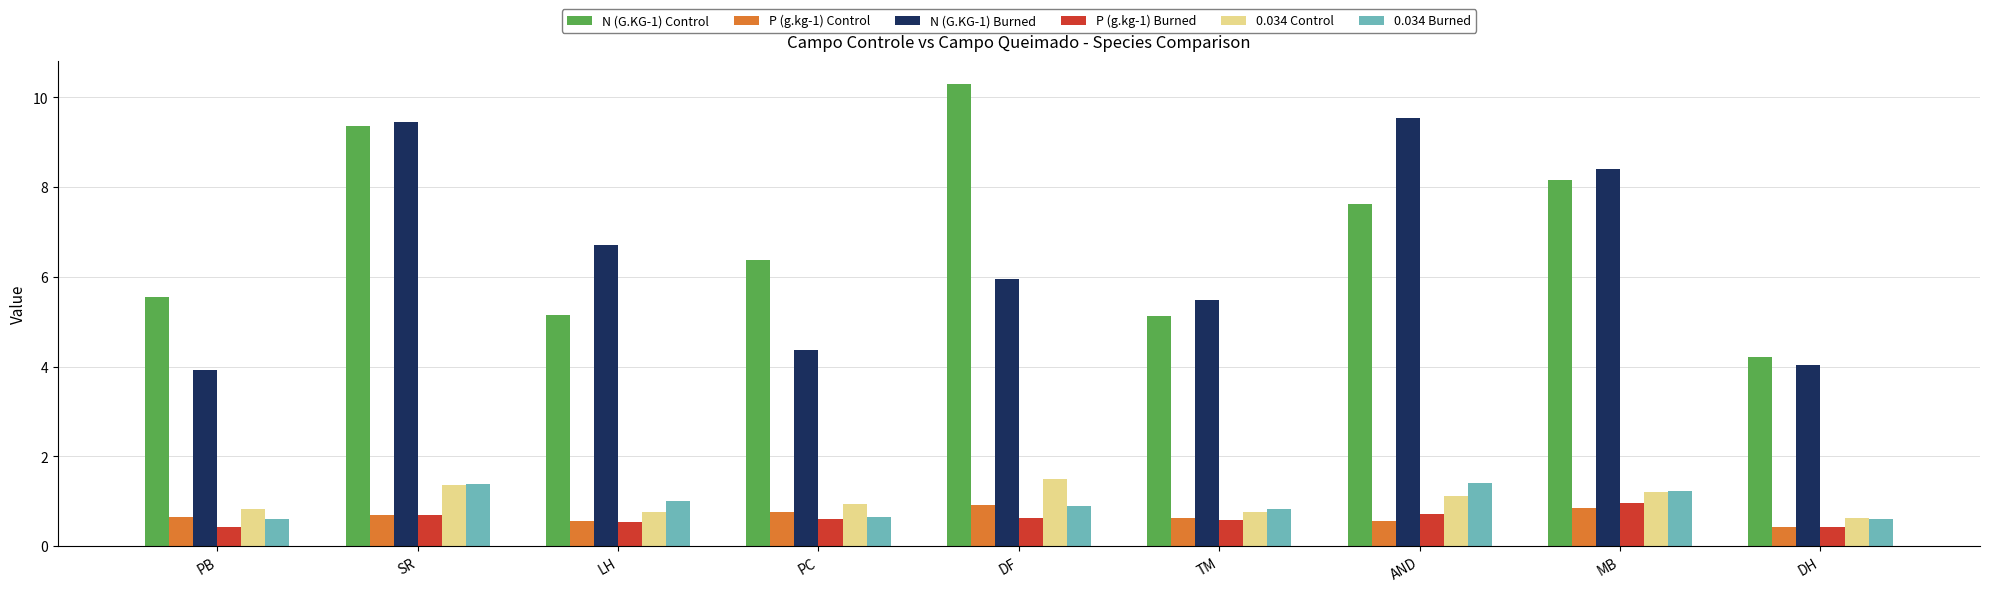

Which category has the lowest value in the P (g.kg-1) Control series?

DH